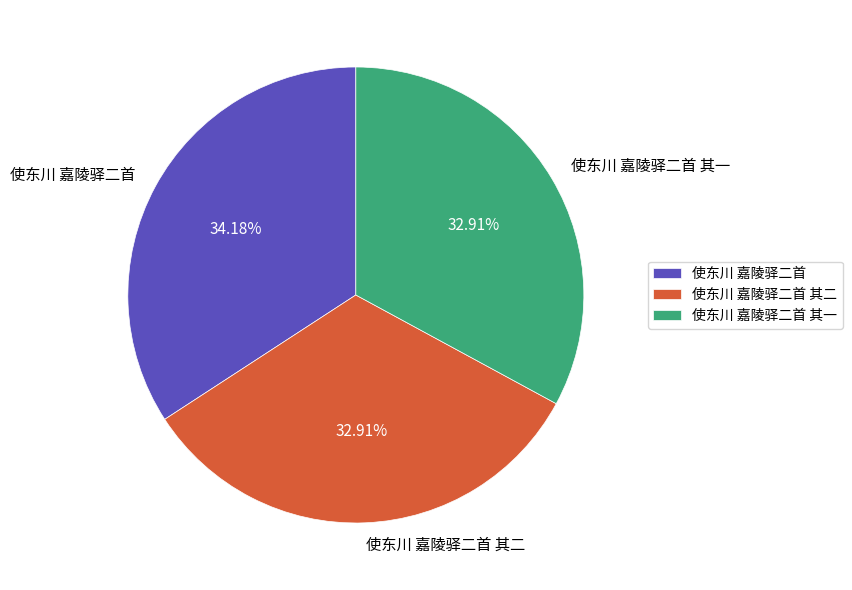

To the nearest percent, what is the combined percentage of 使东川 嘉陵驿二首 and 使东川 嘉陵驿二首 其一?

67%